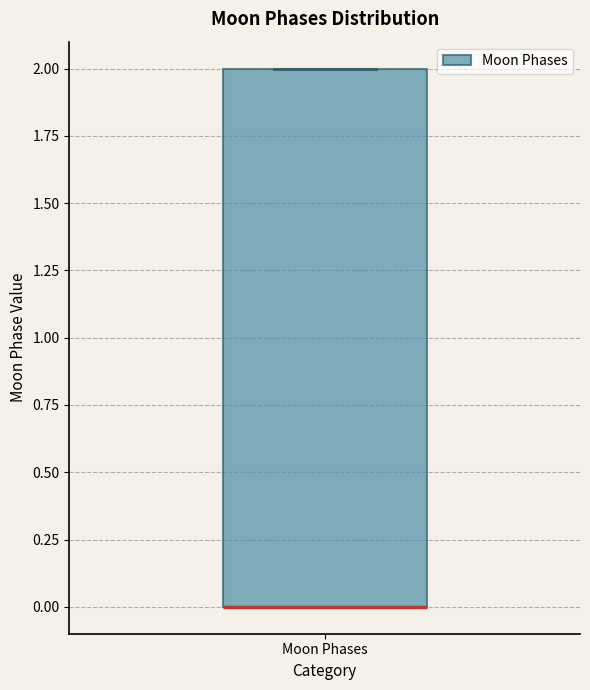

Transcribe this box plot: give where the median line is, the range the box spans, and where the two whiskers end, as read against the y-axis. The values are not printed on the chart, so give them approximately, as read against the axis.

median 0 (drawn on the box's lower edge), box 0 to 2, whiskers 0 to 2